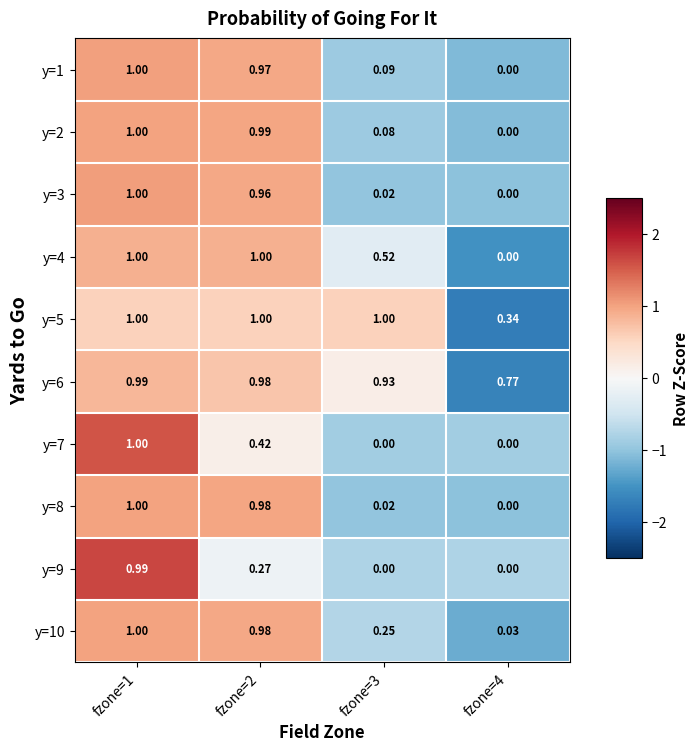

Count the number of data series in this chart.

10